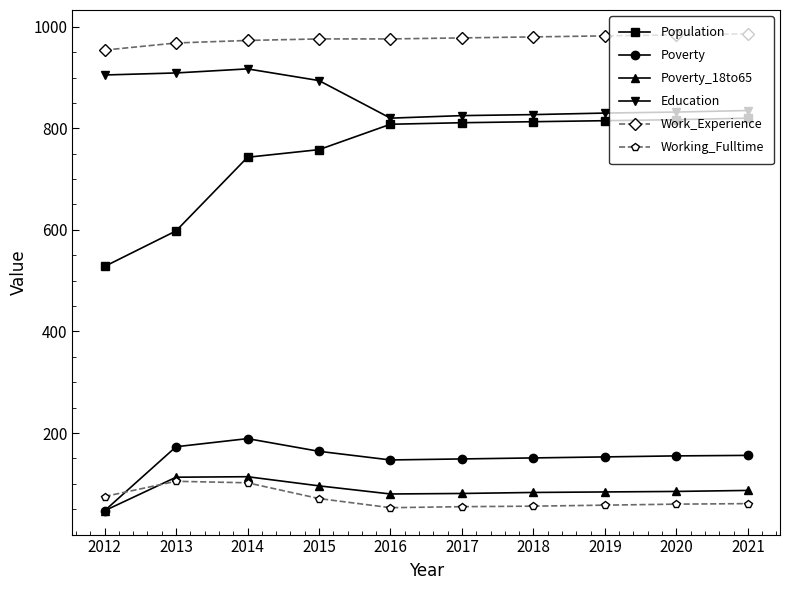

Where does the Poverty series first go above 155?

2013